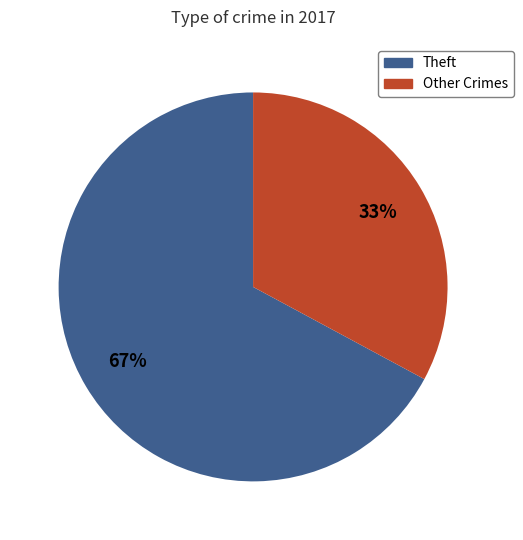

To the nearest percent, what is the average slice percentage?

50%